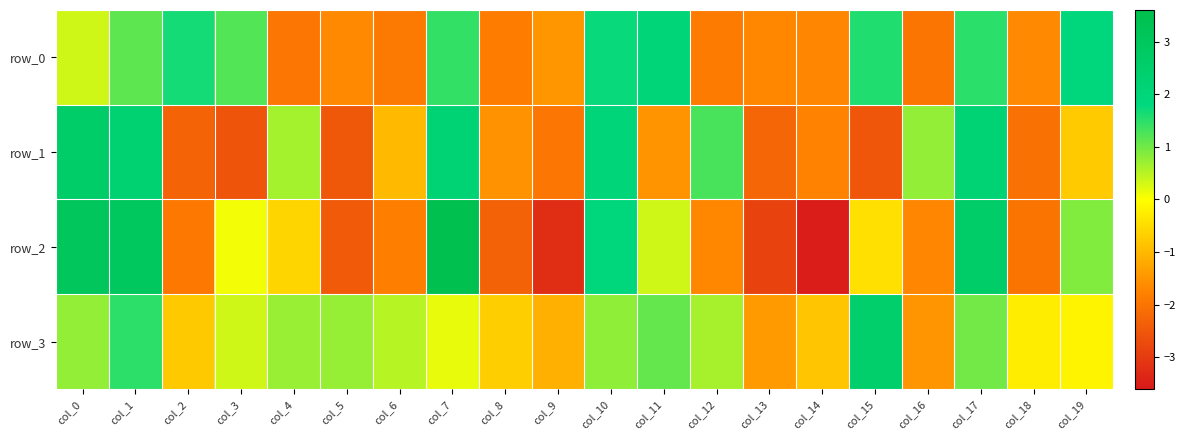

Reading left to right, what are all the values shown in this chart?

row_0: 0.3	1.1	1.7	1.2	-1.9	-1.6	-1.9	1.4	-1.8	-1.5	1.7	2.0	-1.9	-1.7	-1.7	1.6	-2.0	1.5	-1.6	1.9
row_1: 2.6	2.2	-2.3	-2.5	0.6	-2.5	-1.0	2.2	-1.5	-2.0	2.0	-1.5	1.3	-2.2	-1.7	-2.5	0.8	2.2	-2.1	-0.7
row_2: 3.1	3.0	-1.9	0.1	-0.6	-2.5	-1.8	3.5	-2.3	-3.2	1.9	0.3	-1.7	-2.9	-3.5	-0.4	-1.7	2.6	-2.0	0.9
row_3: 0.8	1.5	-0.8	0.4	0.7	0.7	0.5	0.2	-0.7	-1.1	0.8	1.1	0.6	-1.4	-0.8	2.5	-1.5	1.0	-0.3	-0.2